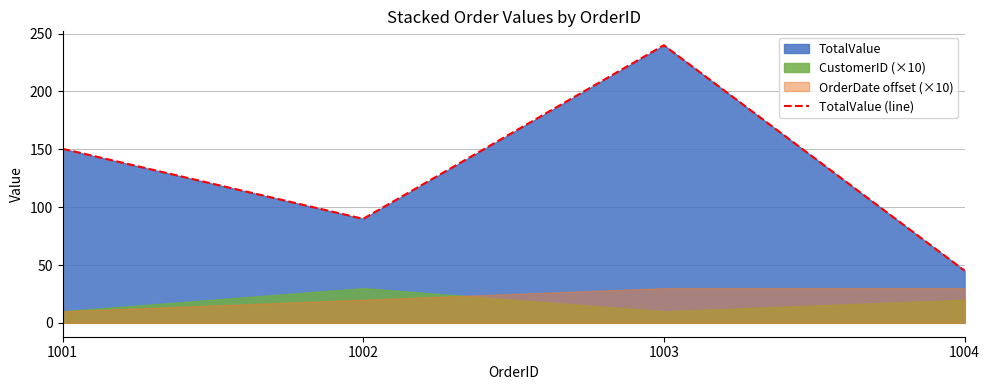

Rank the categories by value from highest to lowest.

1003, 1001, 1002, 1004